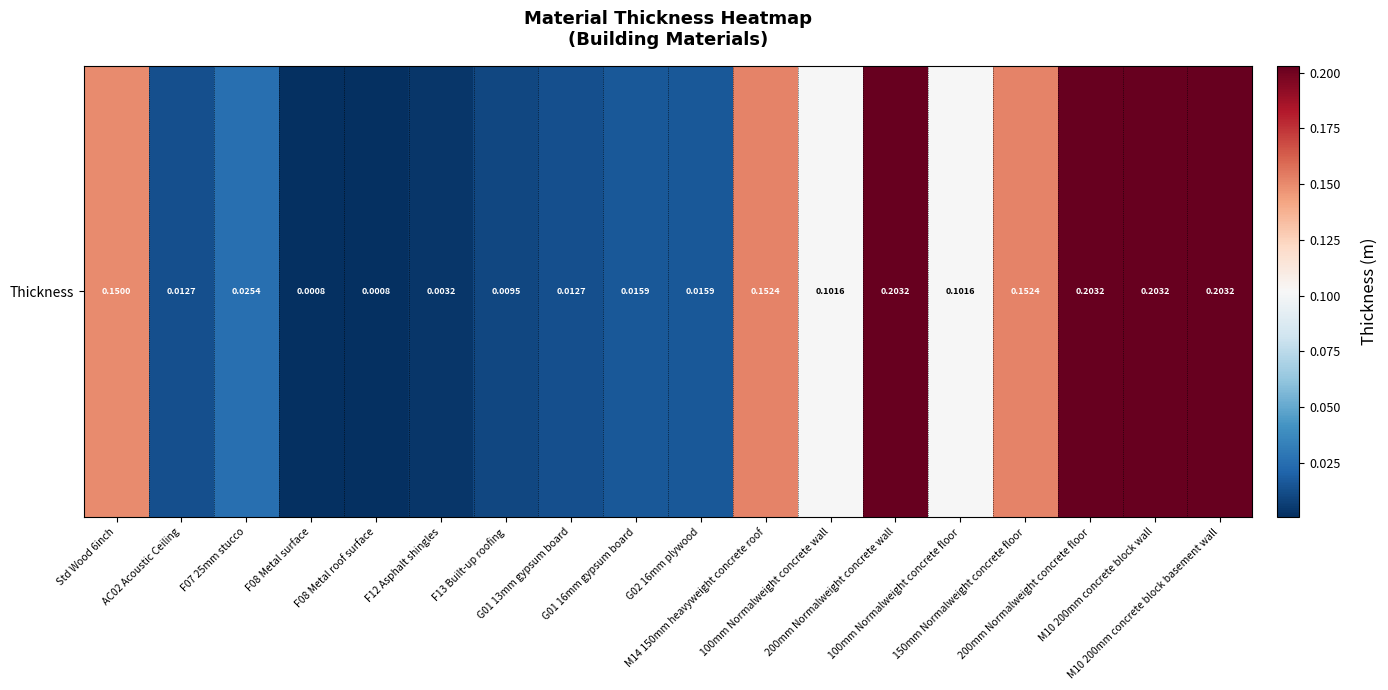

The chart shows a value of 0.0 at G01 13mm gypsum board. True or false?

True